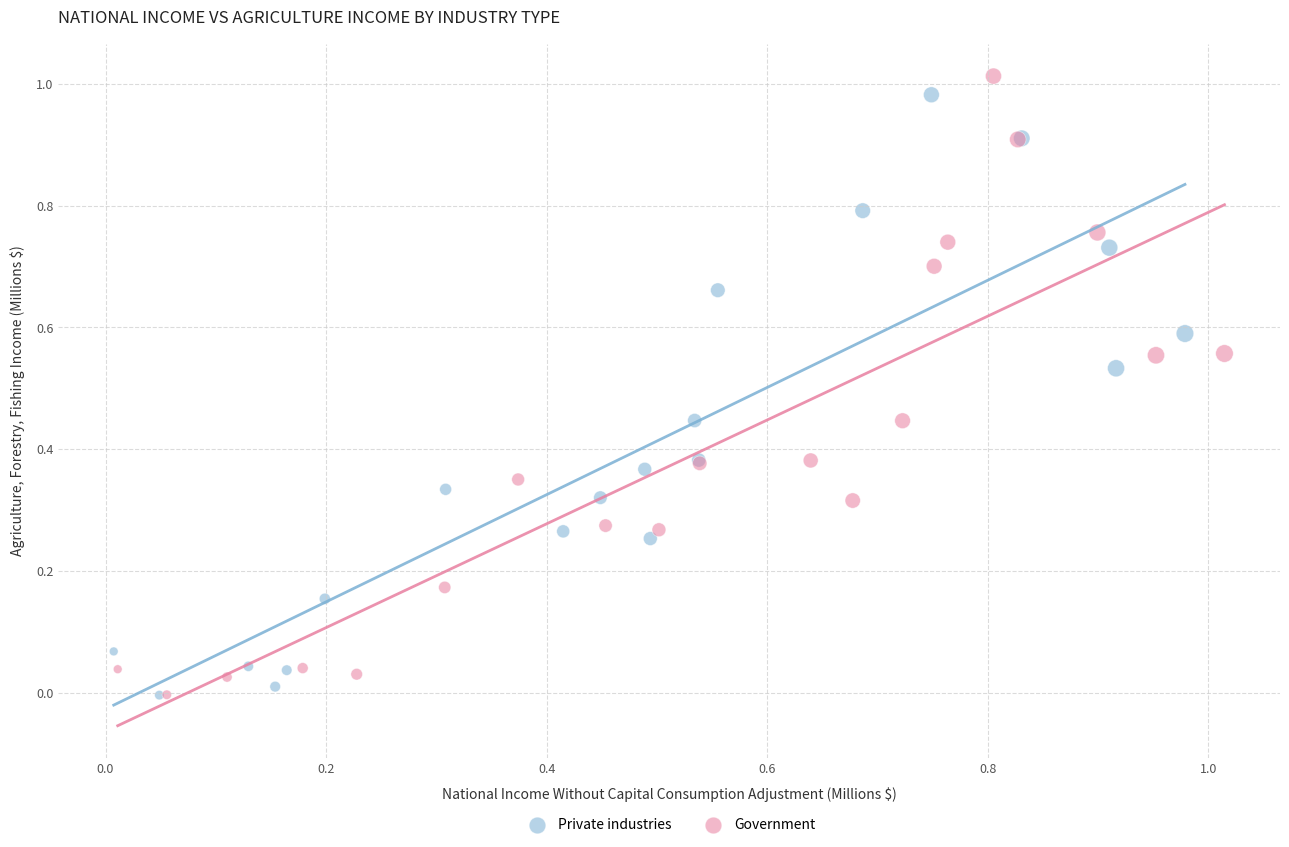

What are all the series names shown in the legend?

Private industries, Government